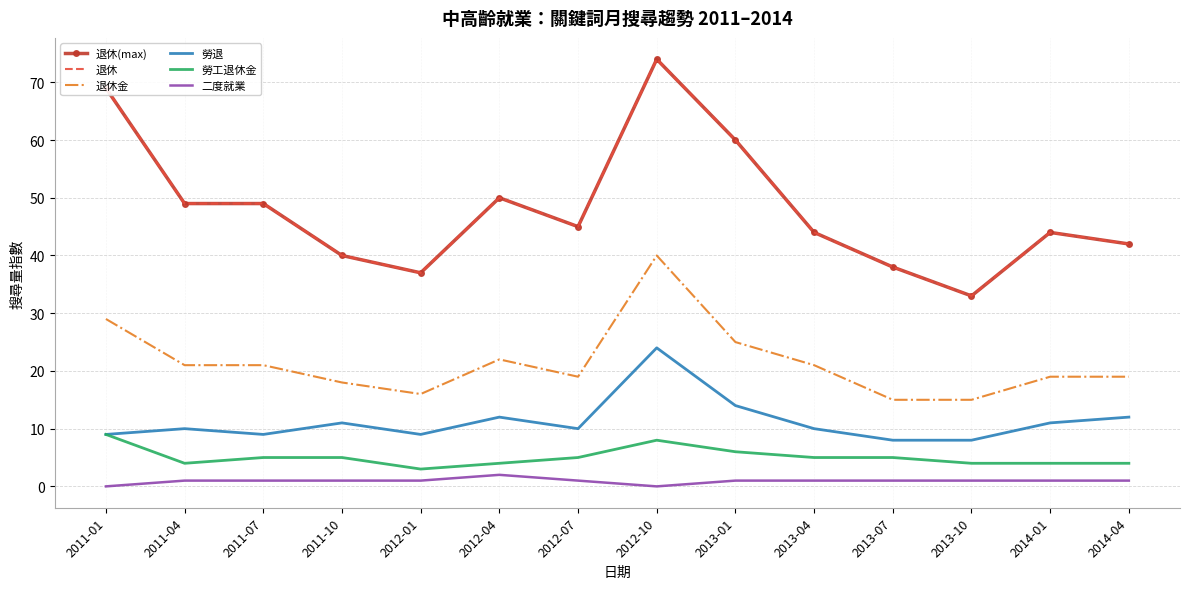

What position from the left is 2012-10?

8